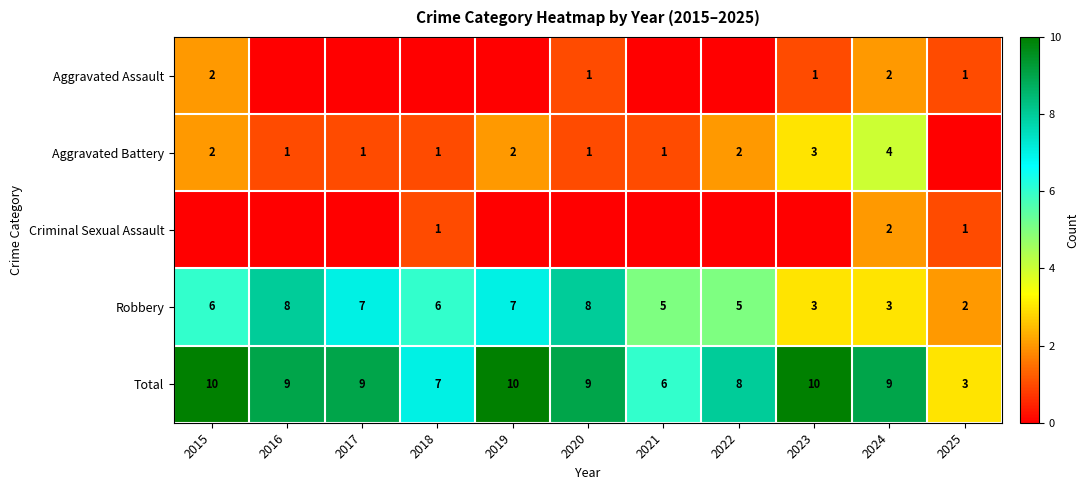

What is the difference between the maximum and second lowest values in the Robbery series?

5